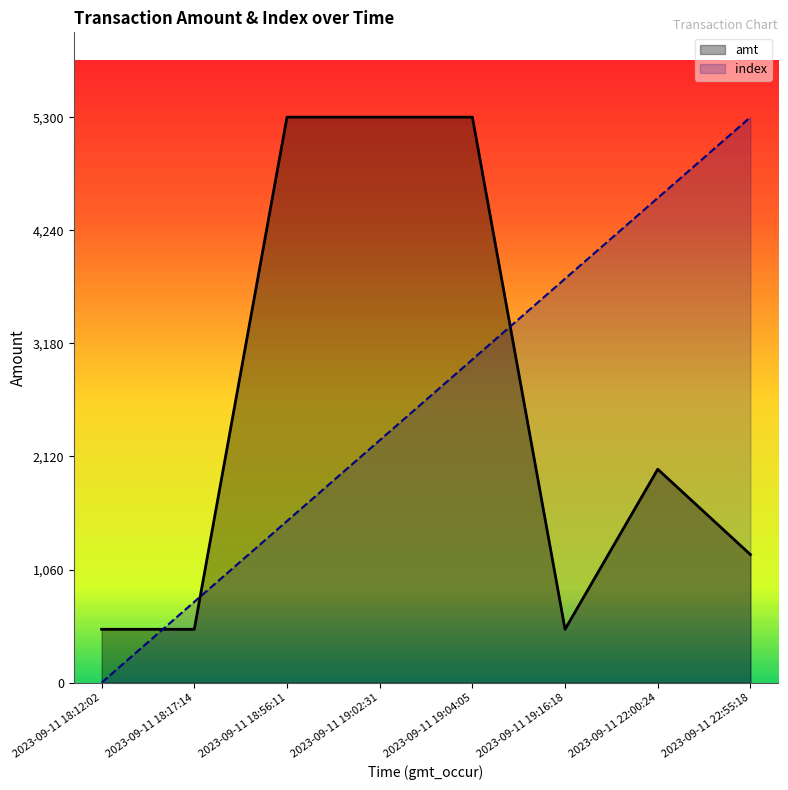

What is the sum of all amt values?

20600.0